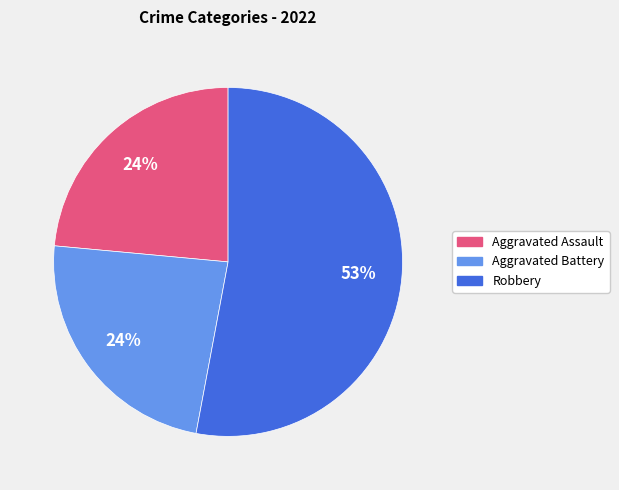

What is the largest slice in the pie chart?

Robbery